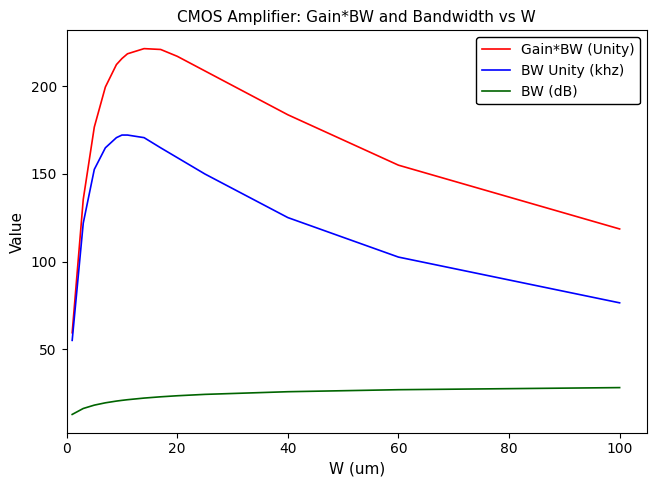

What is the maximum value shown in the chart?

221.4